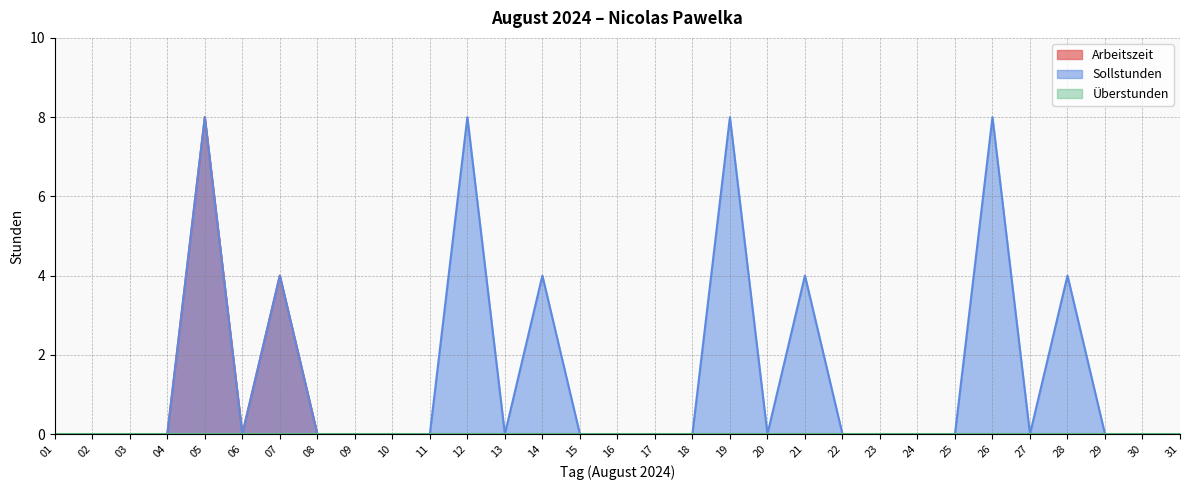

Which series changed the most between 20 and 28?

Sollstunden